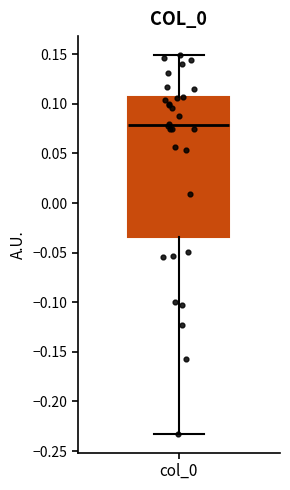

Where does the median line of the box for col_0 sit on the y-axis? The values are not printed on the chart, so give them approximately, as read against the axis.

0.080